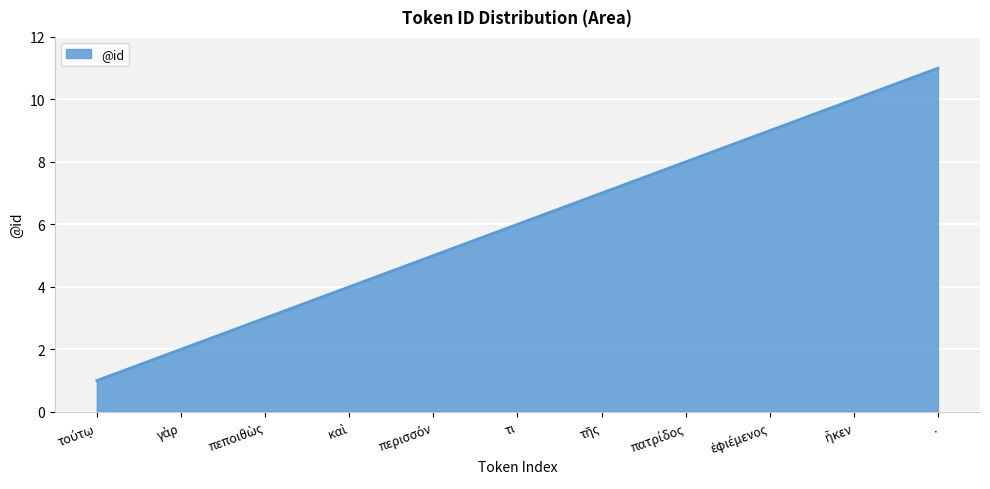

Count the values in the range 3 to 9.

7